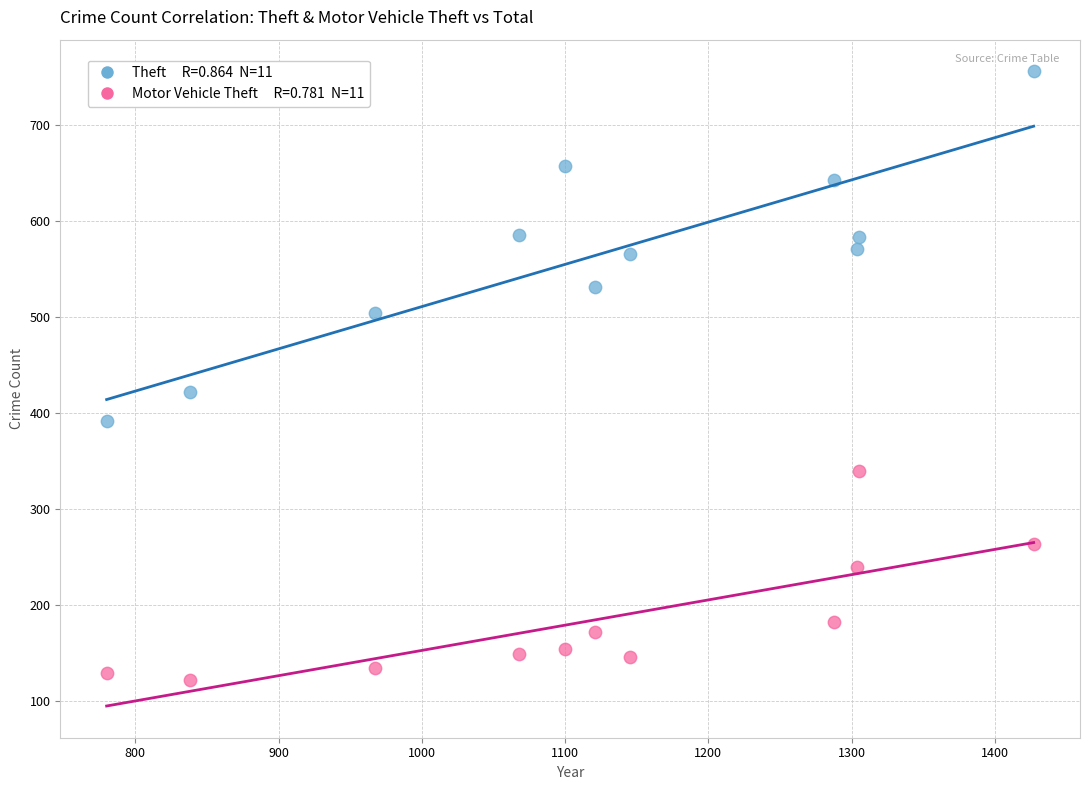

Across all data points, what is the range of X values (max minus min)?

647